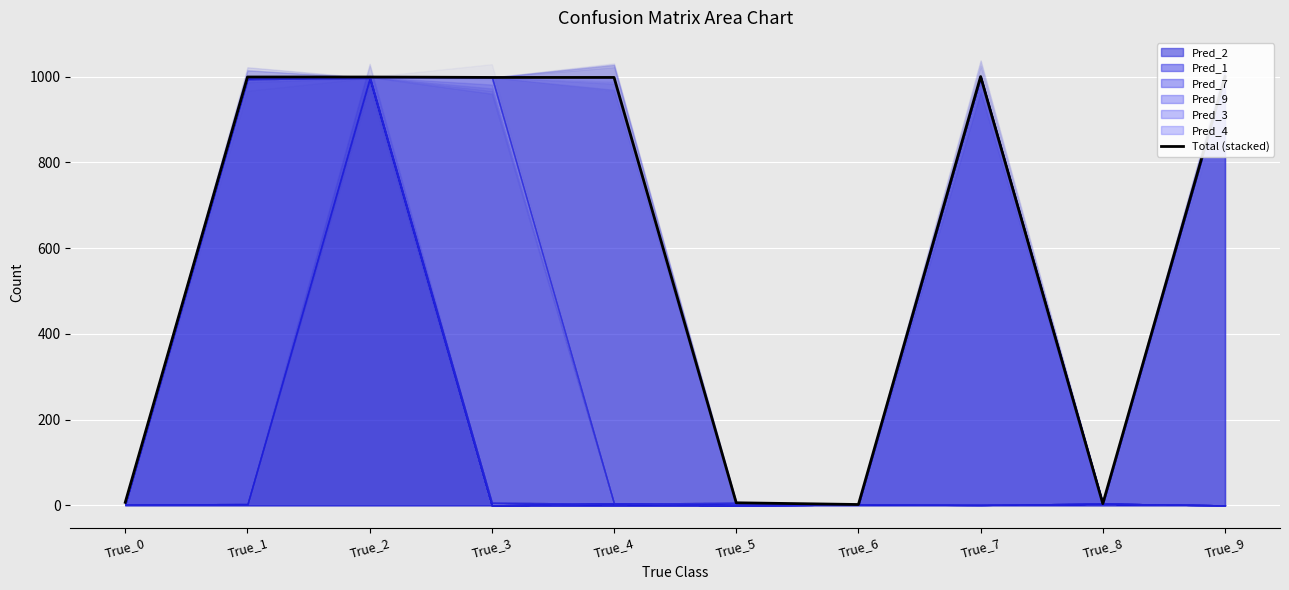

Where is the data nearest to the value 501?

True_0